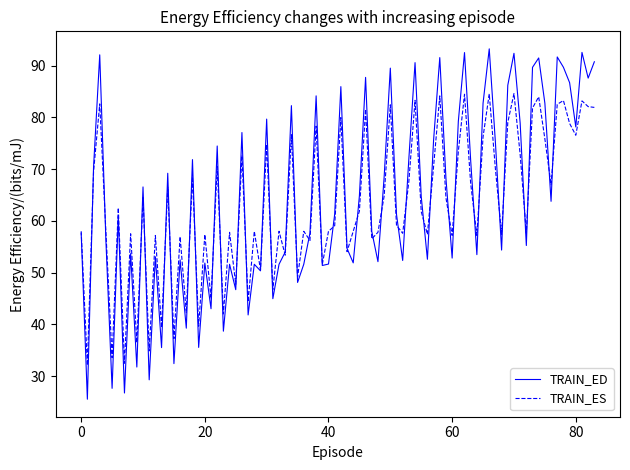

Which series has the largest range (max minus min)?

TRAIN_ED